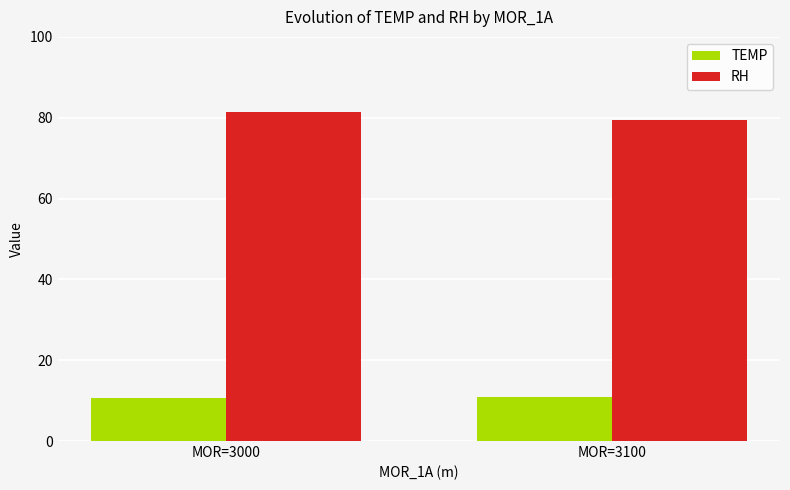

Which label corresponds to the largest value in the chart?

MOR=3000